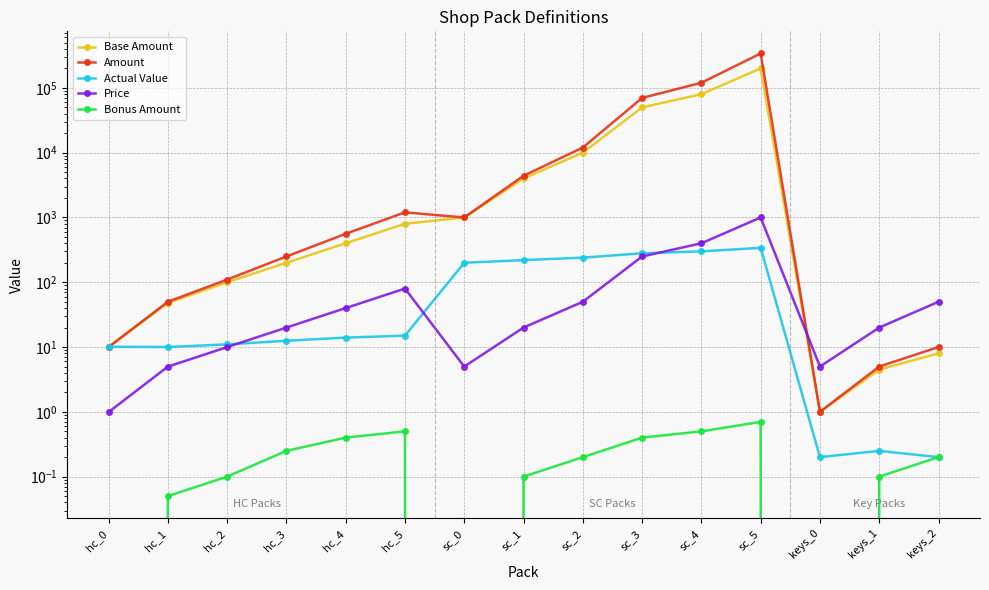

At how many categories does at least one series exceed 80999?

2